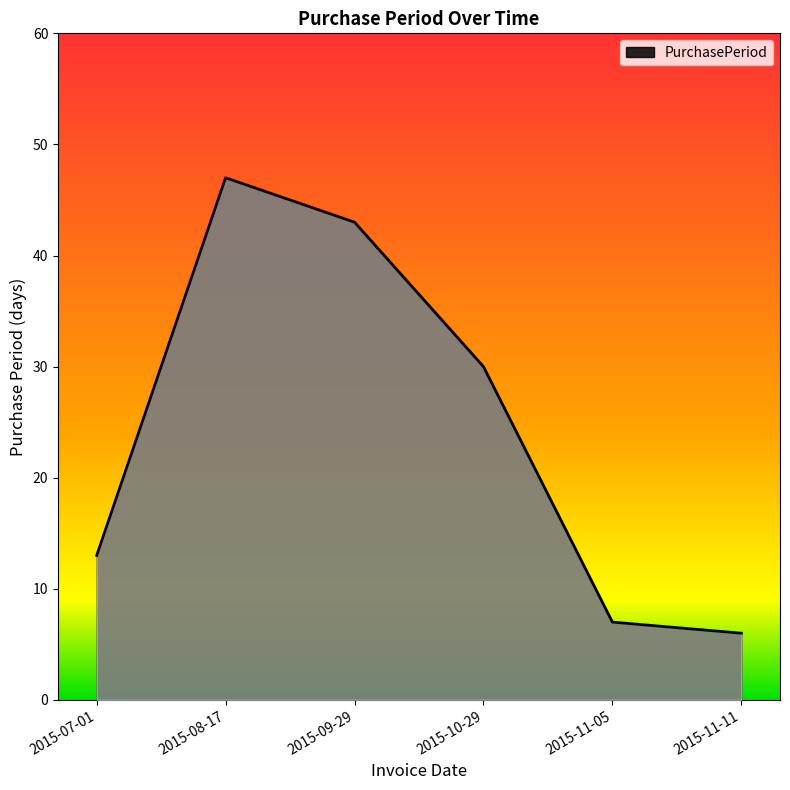

Reading left to right, list all the values displayed in this chart.

2015-07-01=13	2015-08-17=47	2015-09-29=43	2015-10-29=30	2015-11-05=7	2015-11-11=6